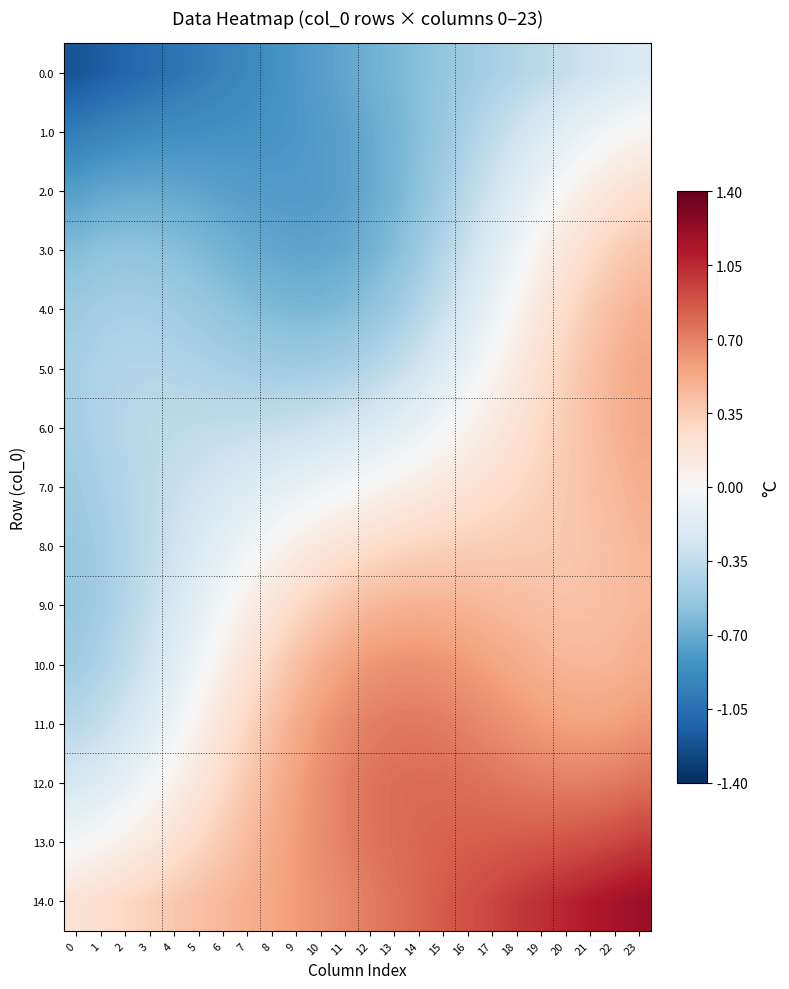

Rank the series by their maximum value, from highest to lowest.

14.0, 13.0, 12.0, 11.0, 10.0, 5.0, 6.0, 7.0, 4.0, 9.0, 8.0, 3.0, 2.0, 1.0, 0.0